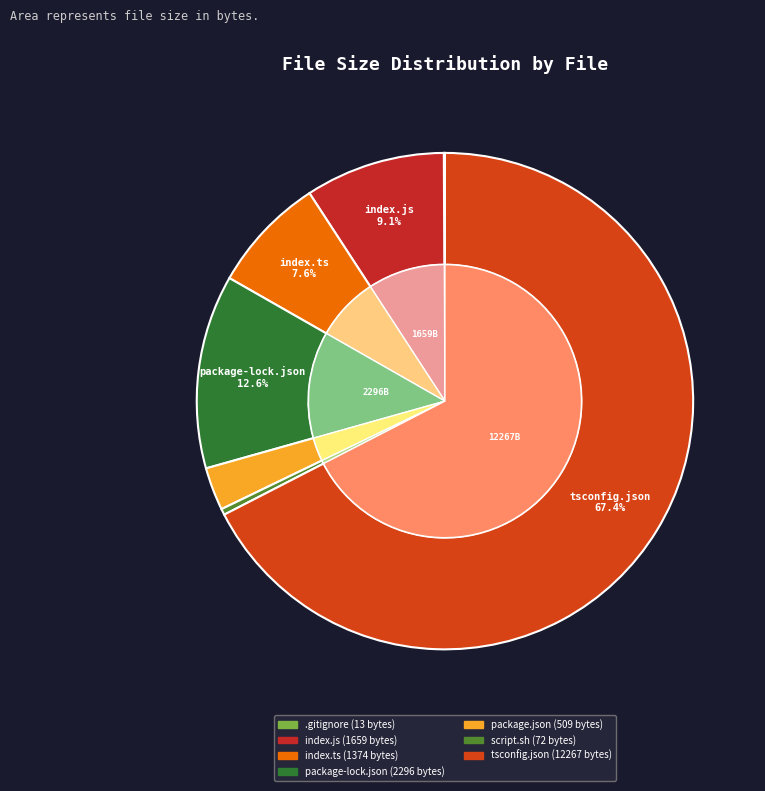

Rank the categories by value from highest to lowest.

tsconfig.json, package-lock.json, index.js, index.ts, package.json, script.sh, .gitignore